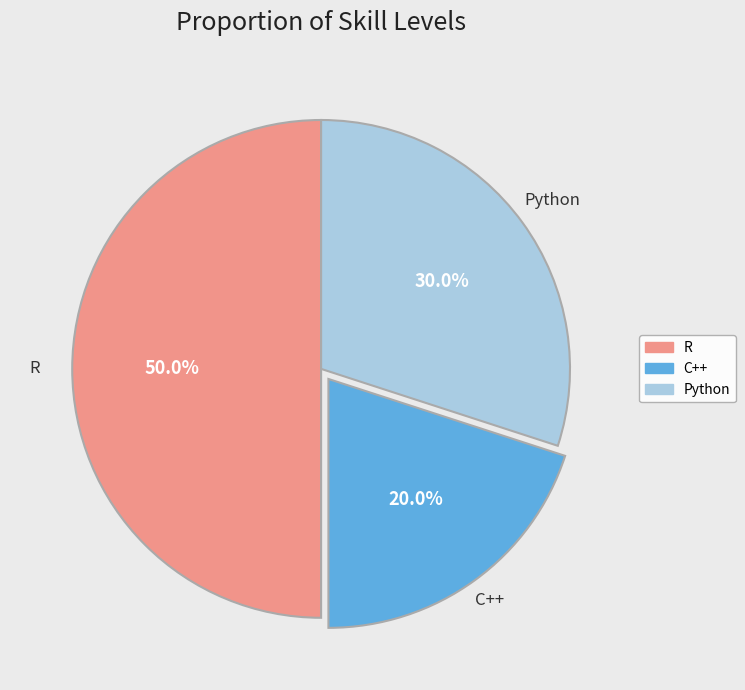

Count the number of slices in the pie.

3